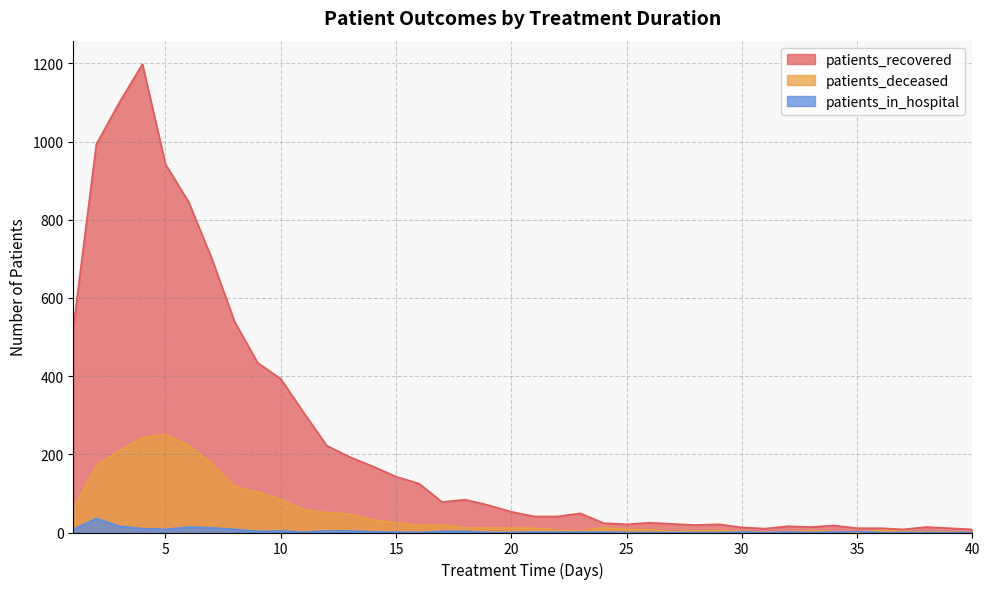

Rank the categories by patients_deceased value from highest to lowest.

5, 4, 6, 3, 7, 2, 8, 9, 10, 1, 11, 12, 13, 14, 15, 16, 17, 18, 19, 20, 24, 21, 25, 26, 22, 36, 28, 29, 33, 23, 30, 37, 27, 34, 39, 31, 32, 38, 35, 40